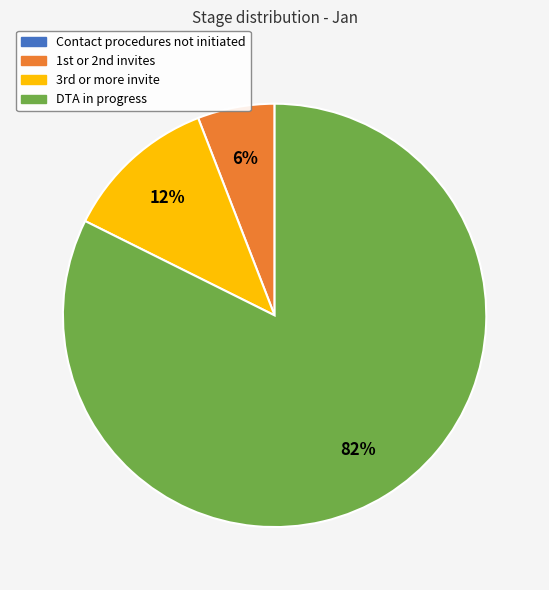

Which slice is the largest?

DTA in progress